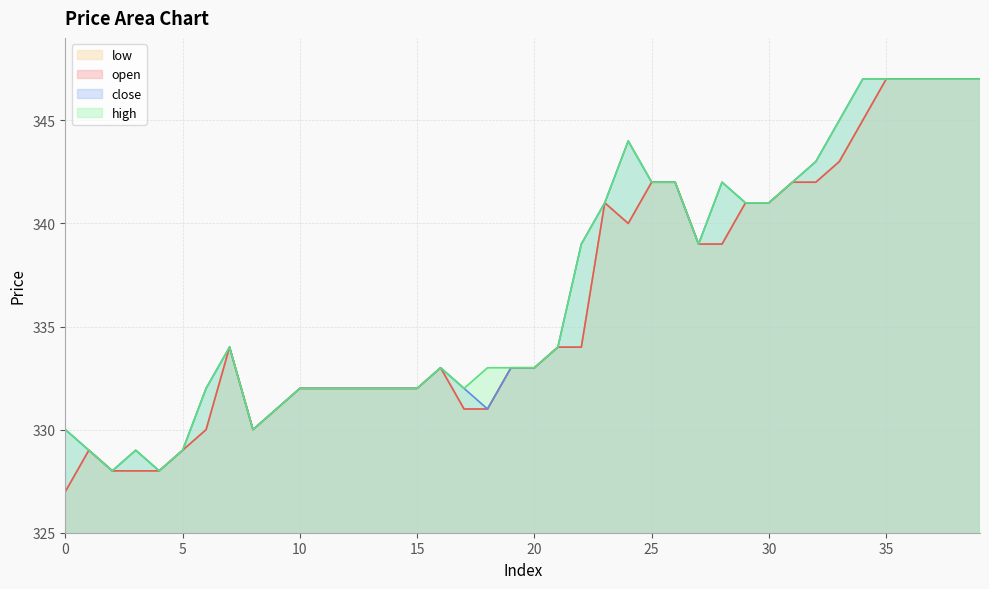

What value does the high series have at 16, to the nearest 10?

330